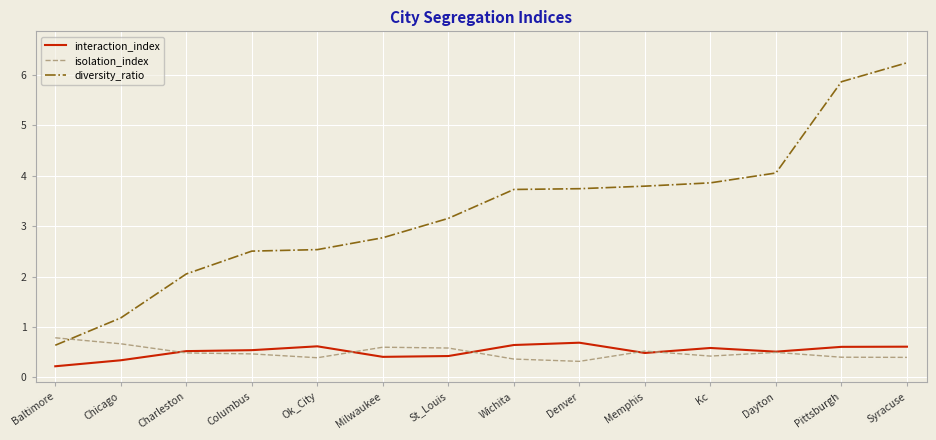

What position from the left is St_Louis?

7